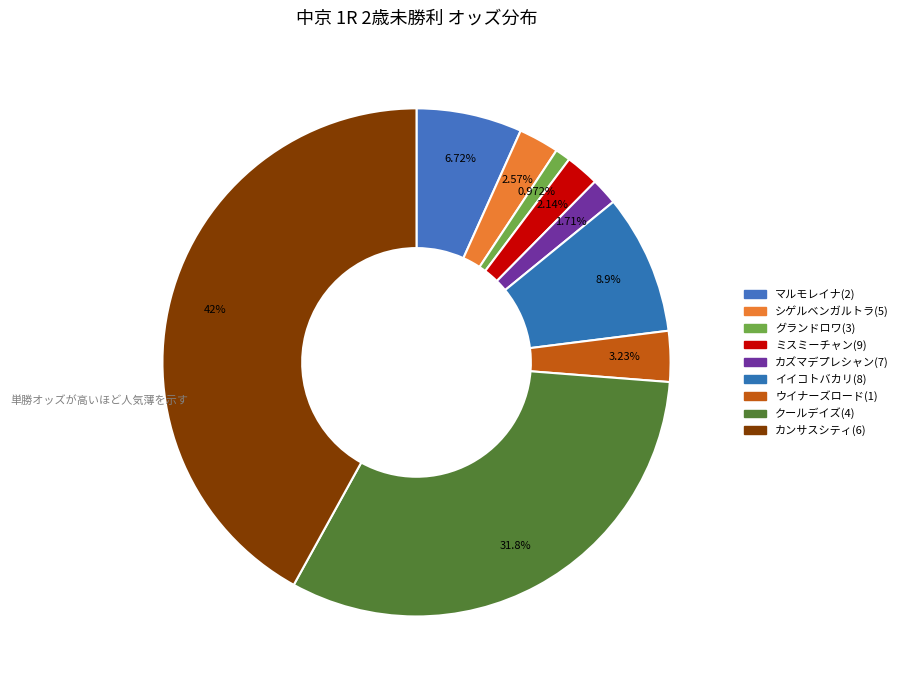

The ウイナーズロード(1) slice represents 3% of the pie. True or false?

True